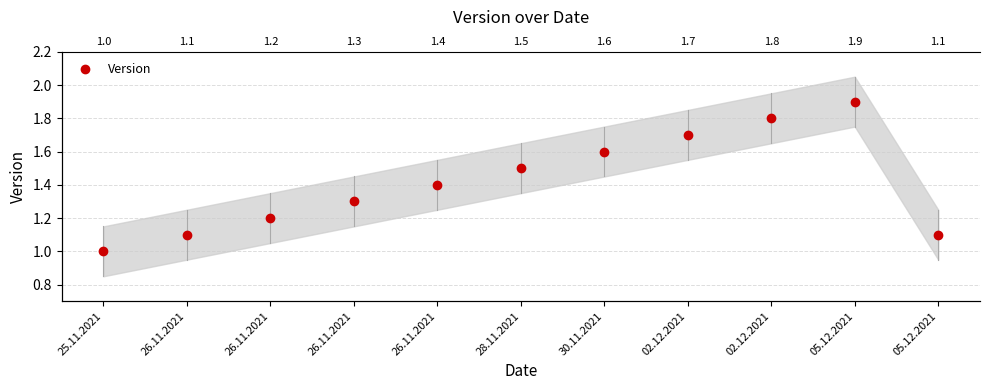

The chart shows a value of 0.7 at 26.11.2021. True or false?

False